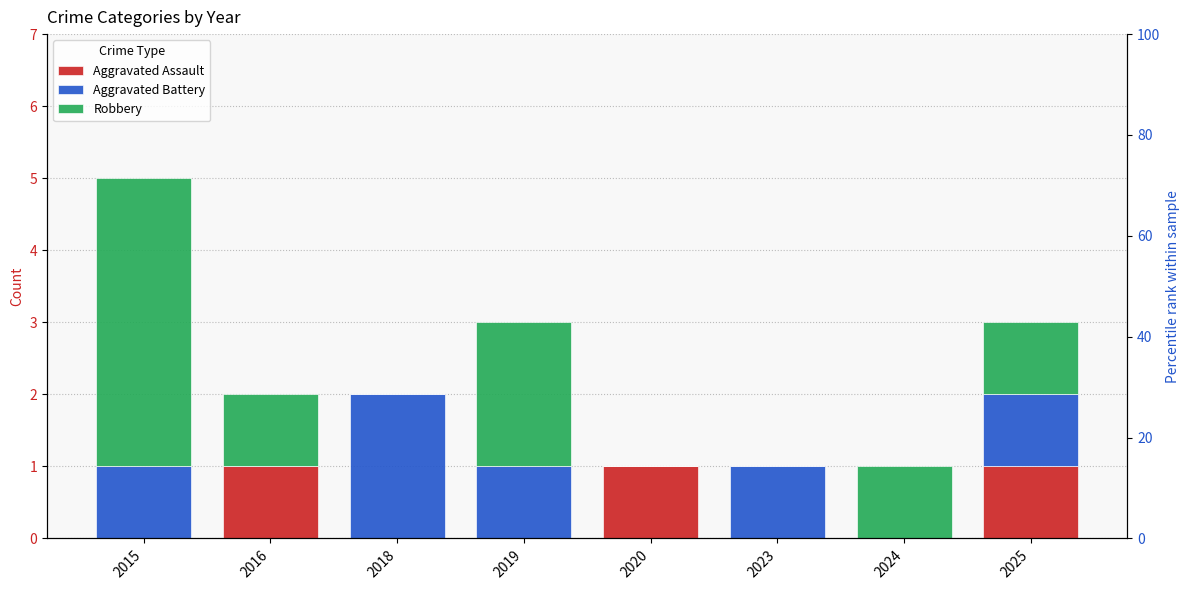

What is the sum of the Robbery values at 2019 and 2015?

6